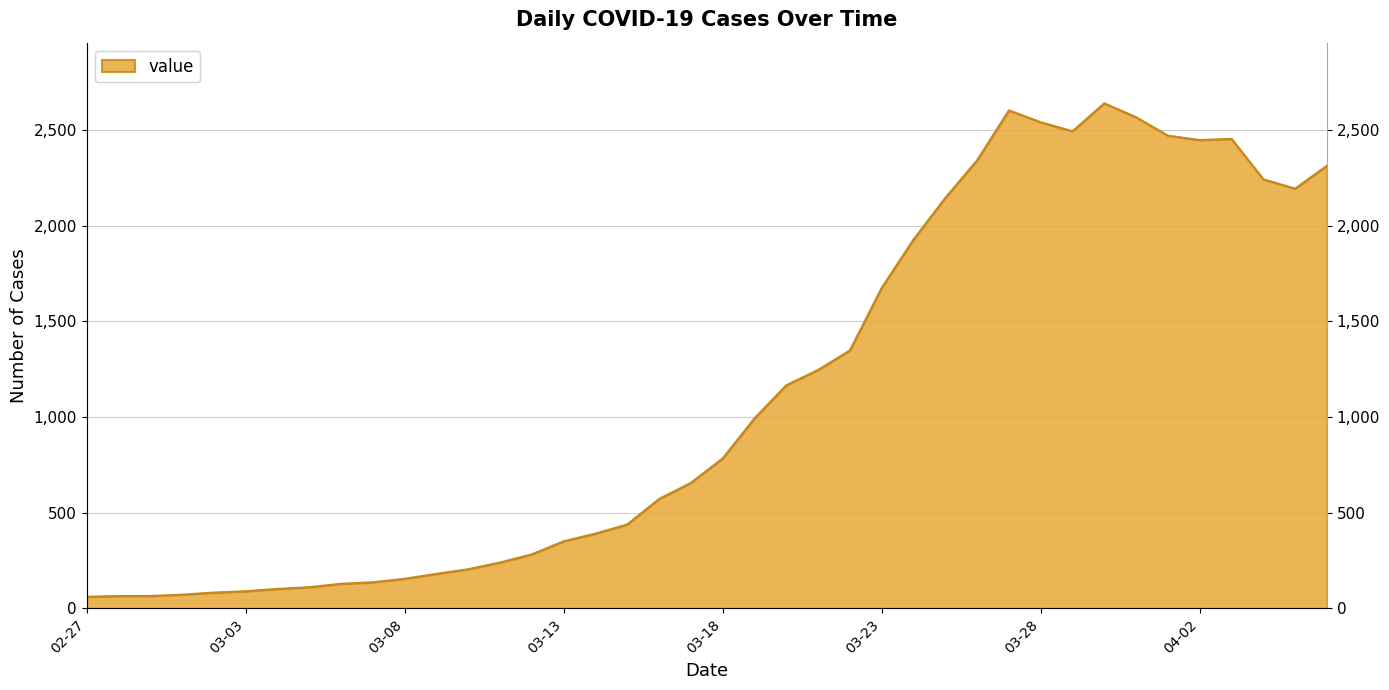

List the labels in order of value, smallest first.

2020-02-27, 2020-02-28, 2020-02-29, 2020-03-01, 2020-03-02, 2020-03-03, 2020-03-04, 2020-03-05, 2020-03-06, 2020-03-07, 2020-03-08, 2020-03-09, 2020-03-10, 2020-03-11, 2020-03-12, 2020-03-13, 2020-03-14, 2020-03-15, 2020-03-16, 2020-03-17, 2020-03-18, 2020-03-19, 2020-03-20, 2020-03-21, 2020-03-22, 2020-03-23, 2020-03-24, 2020-03-25, 2020-04-05, 2020-04-04, 2020-04-06, 2020-03-26, 2020-04-02, 2020-04-03, 2020-04-01, 2020-03-29, 2020-03-28, 2020-03-31, 2020-03-27, 2020-03-30